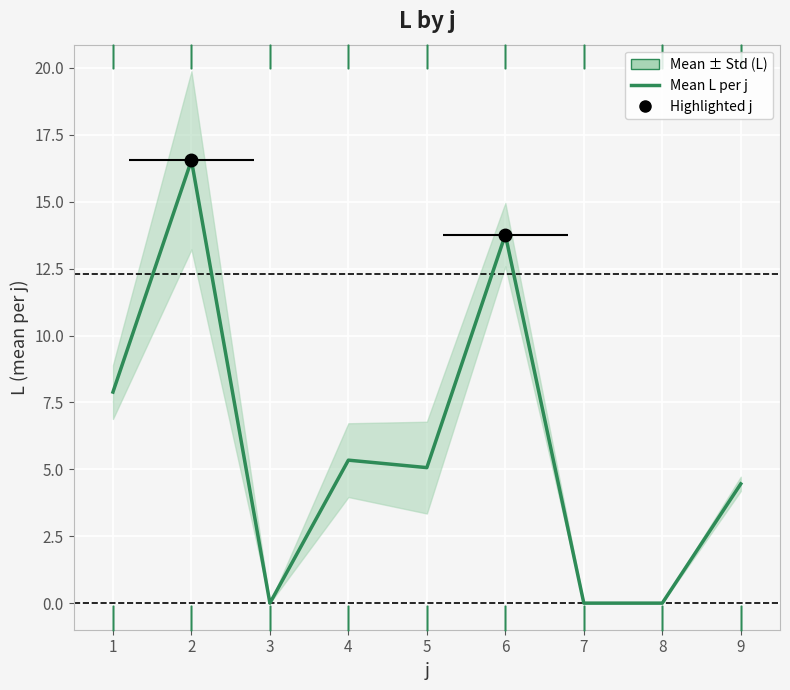

What is the greatest value displayed?

16.5